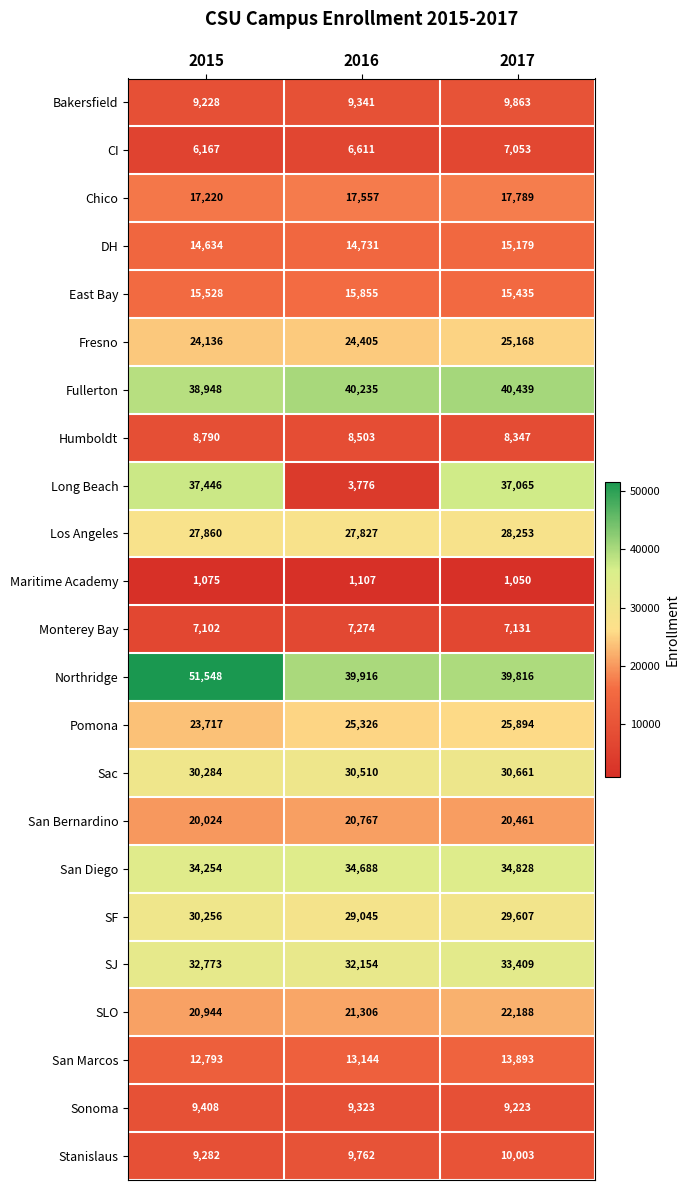

What is the spread (max minus min) of values at 2015?

50473